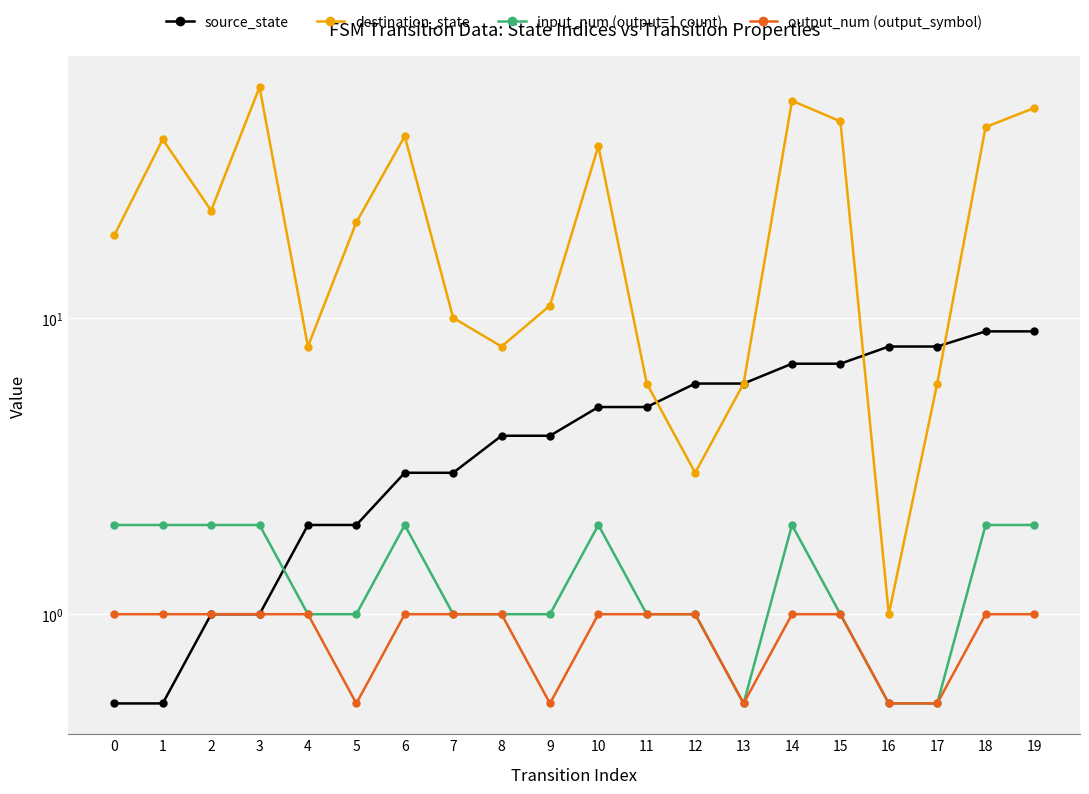

True or false: output_num (output_symbol) and input_num (output=1 count) cross at least once.

False